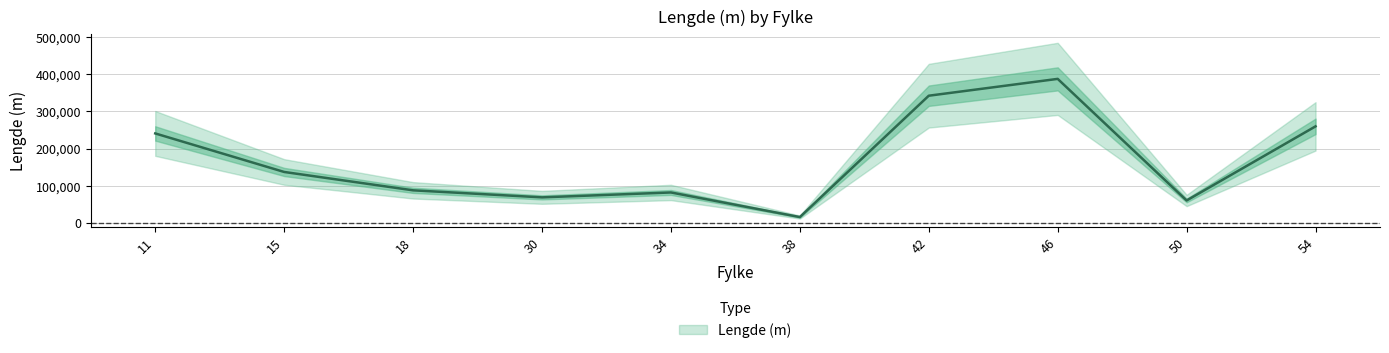

Reading left to right, what are all the values shown in this chart?

11=241066	15=137560	18=88236	30=69325	34=82477	38=16400	42=342398	46=387630	50=60939	54=260066